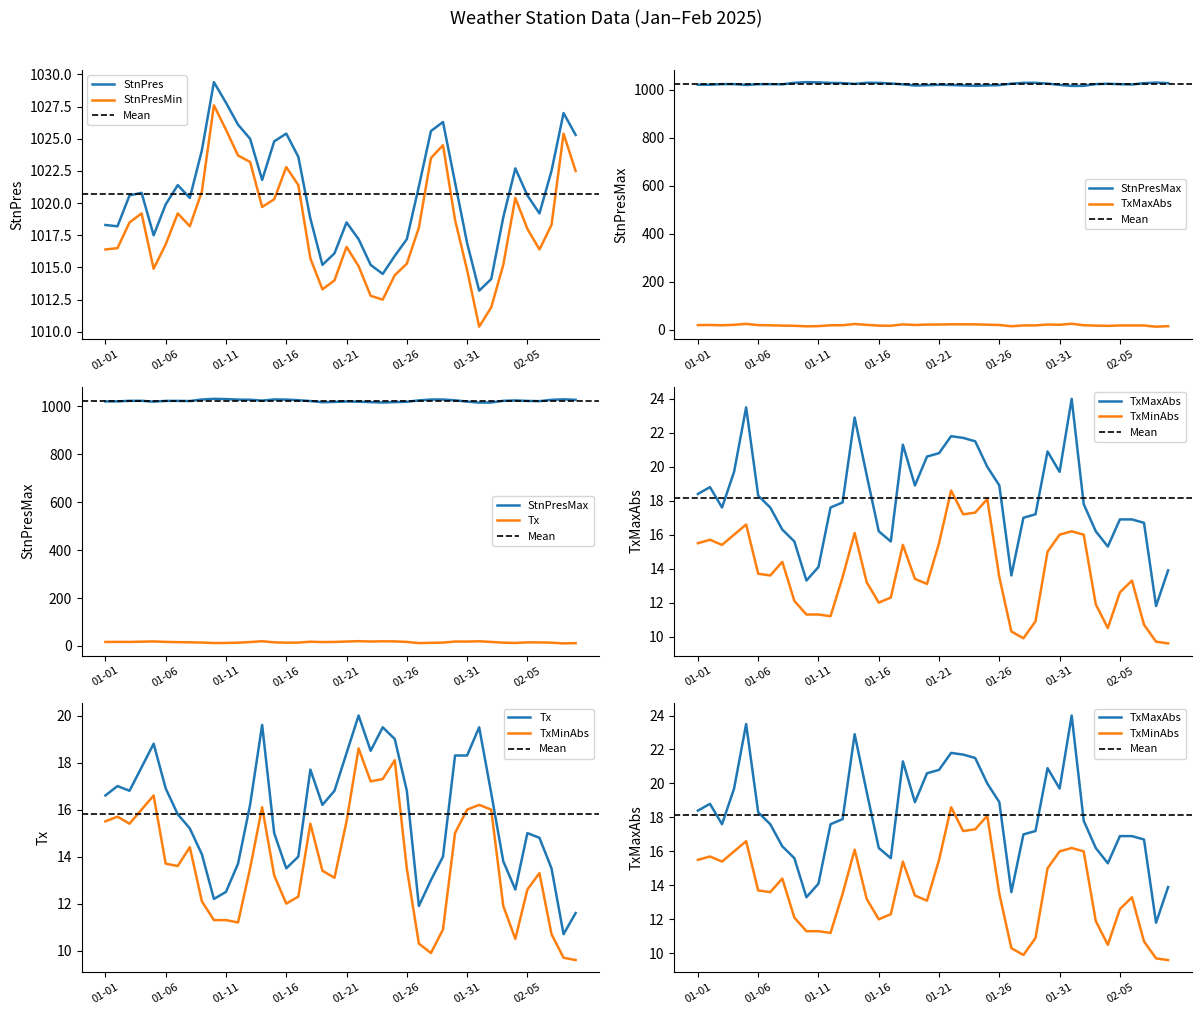

True or false: StnPresMax and StnPres cross at least once.

False